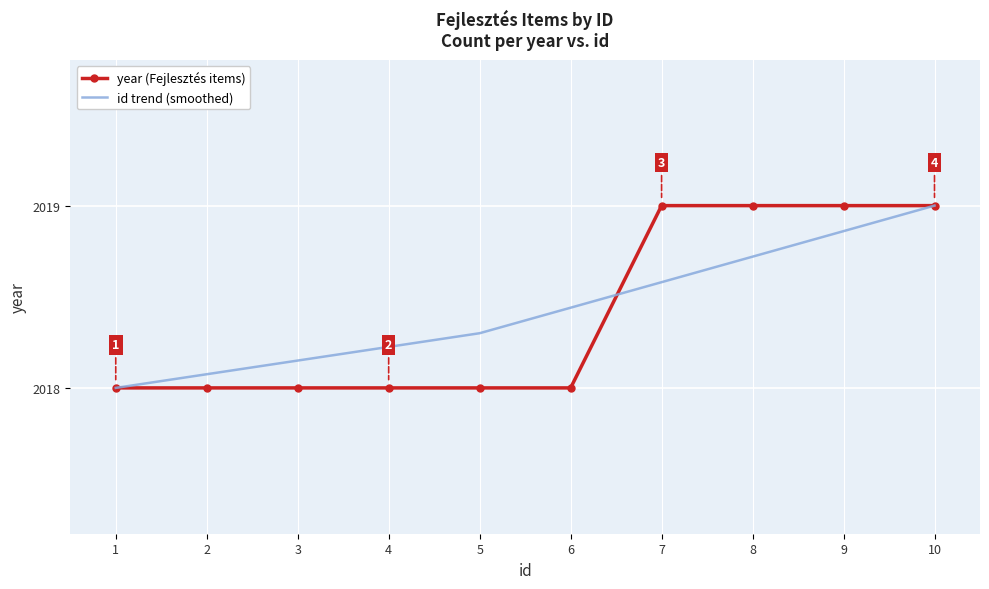

What is the difference between the highest and lowest values at 7?

0.4